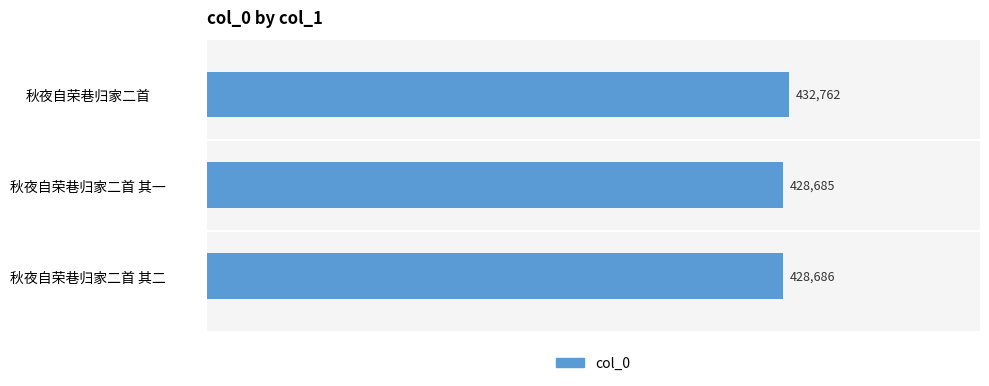

Reading bottom to top, list all the values displayed in this chart.

秋夜自荣巷归家二首 其二=428686	秋夜自荣巷归家二首 其一=428685	秋夜自荣巷归家二首=432762